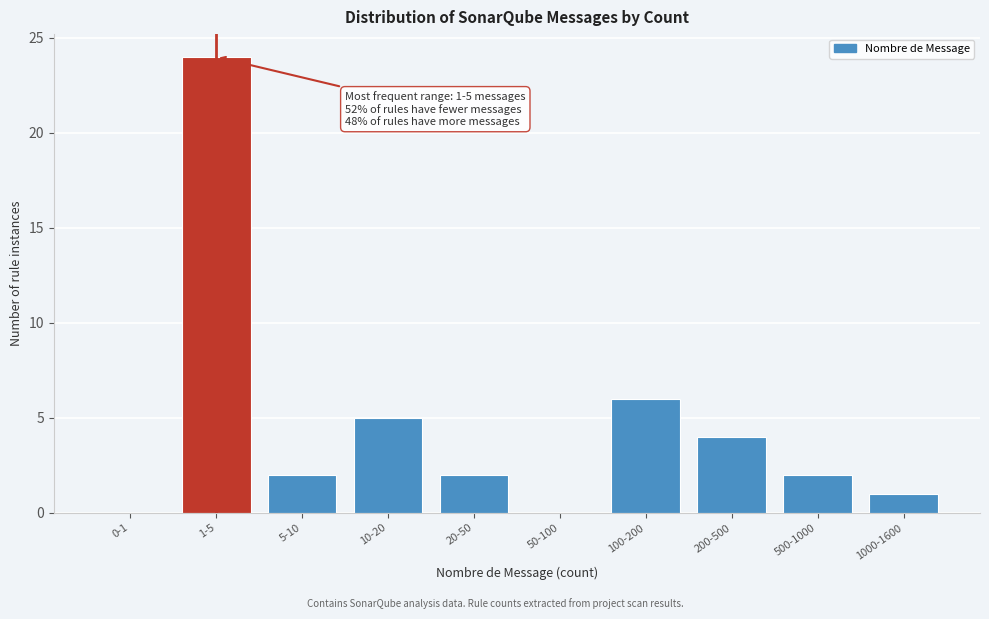

Reading right to left, what are all the values shown in this chart?

1000-1600=1	500-1000=2	200-500=4	100-200=6	50-100=0	20-50=2	10-20=5	5-10=2	1-5=24	0-1=0